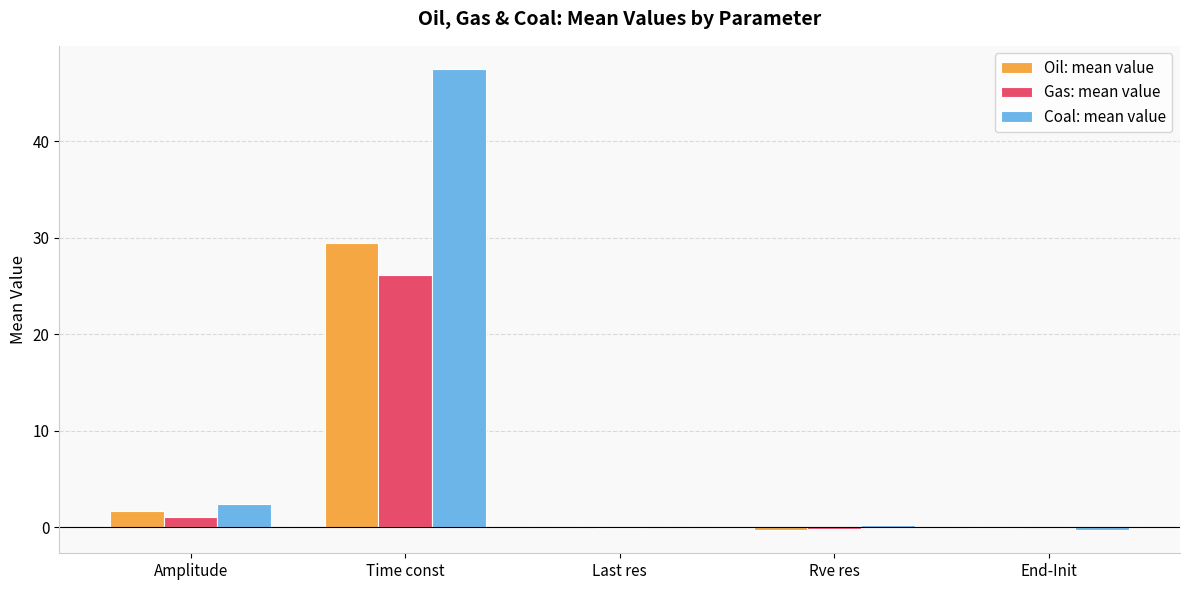

What is the total value across all series at Time const?

103.1